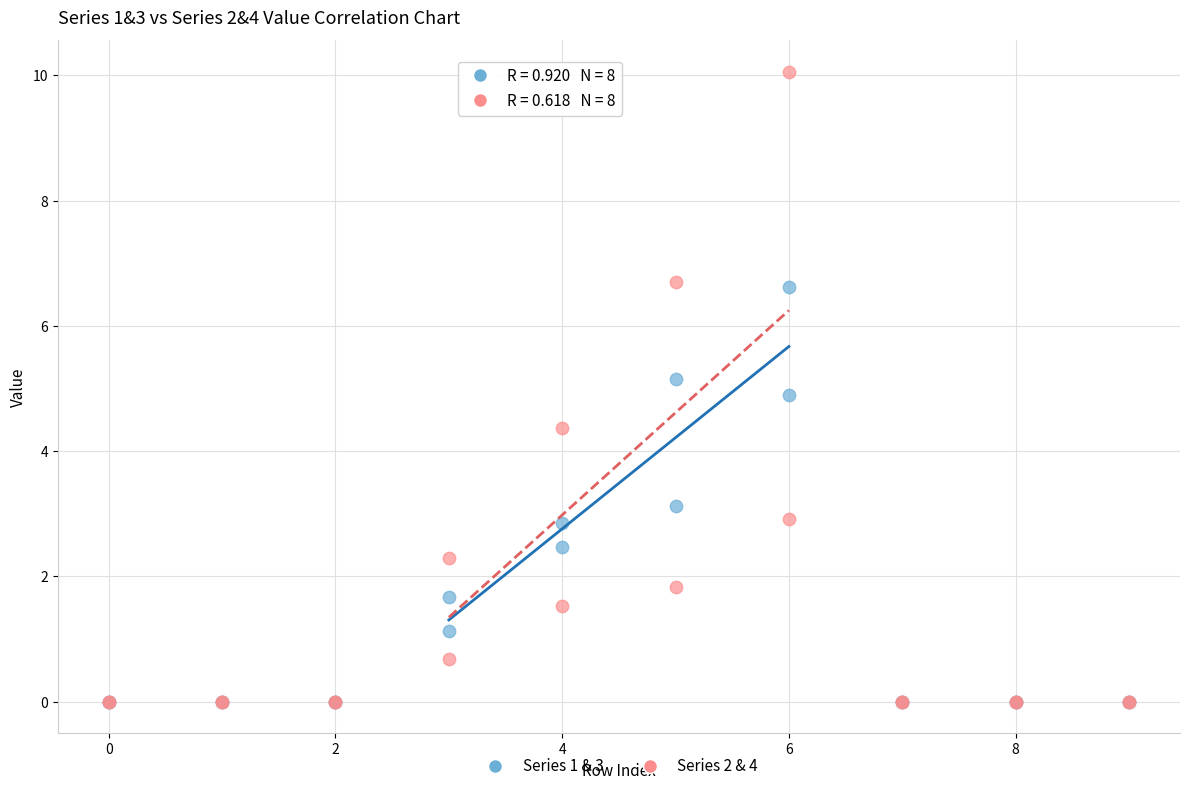

What are all the series names shown in the legend?

Series 1 & 3, Series 2 & 4